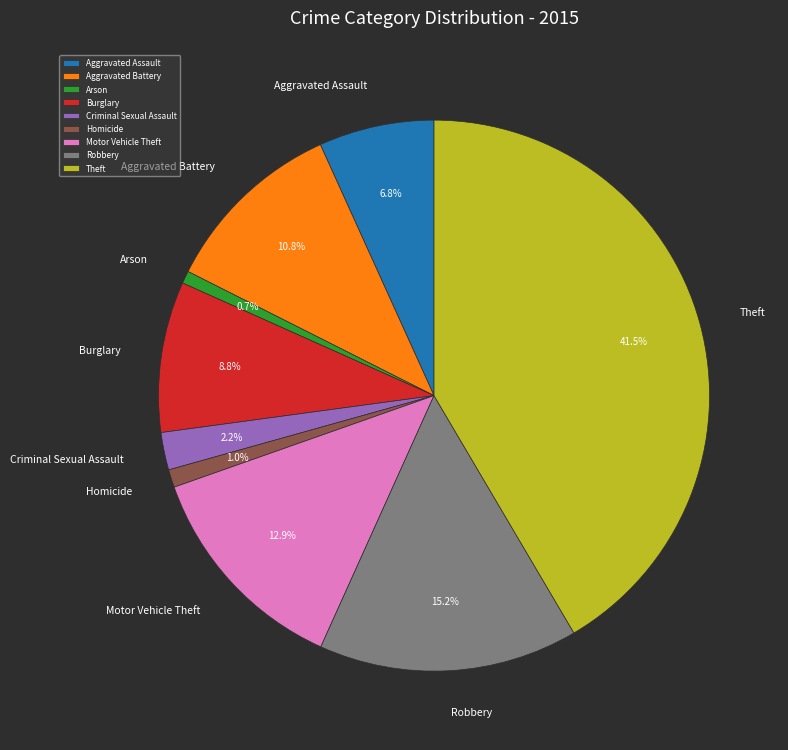

Combined, do Aggravated Battery and Aggravated Assault account for over 50%?

No